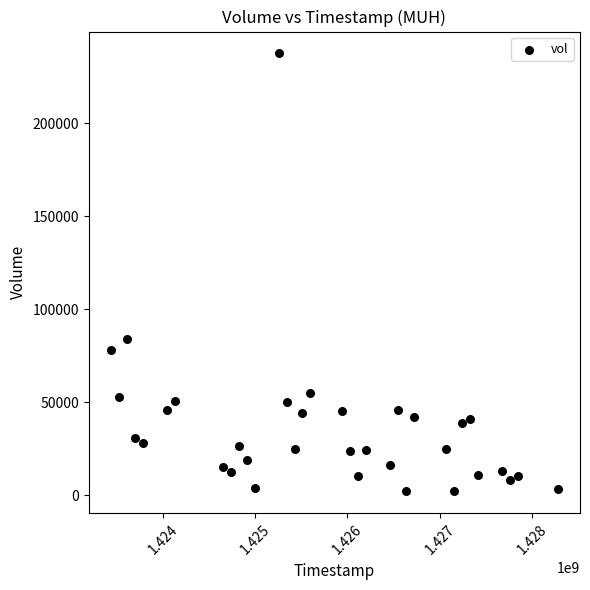

What Y value in the scatter plot is closest to 119750?

83900